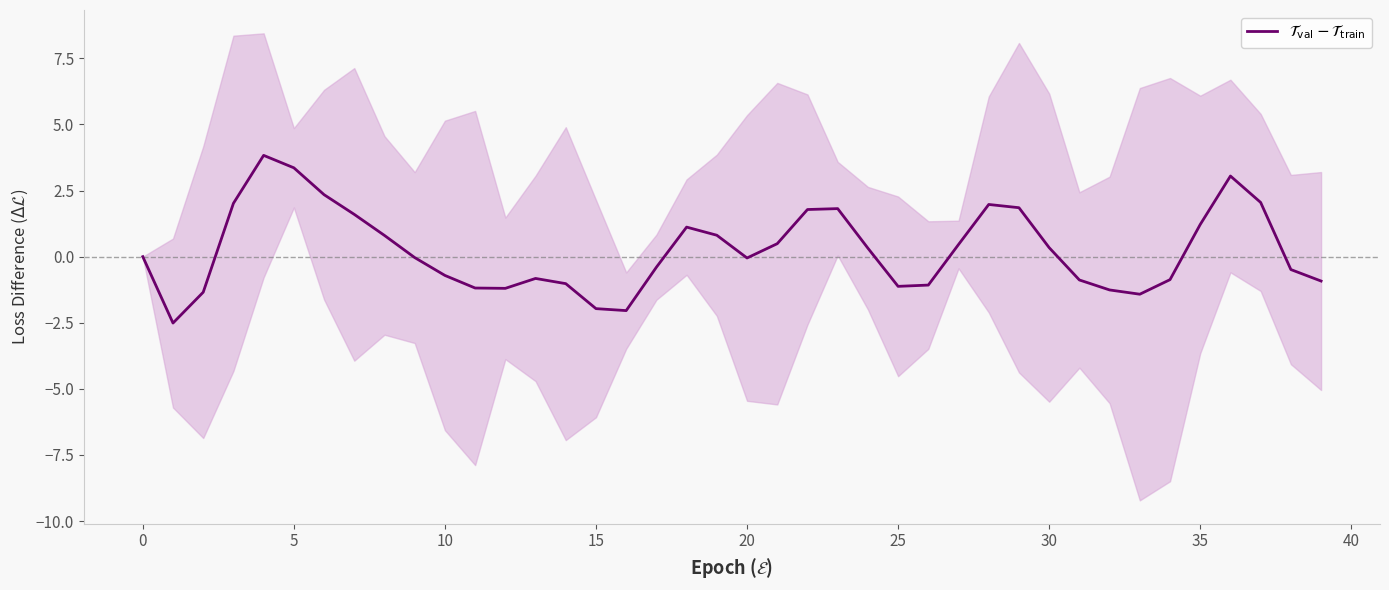

What is the value of the 8th point from the left?

1.6